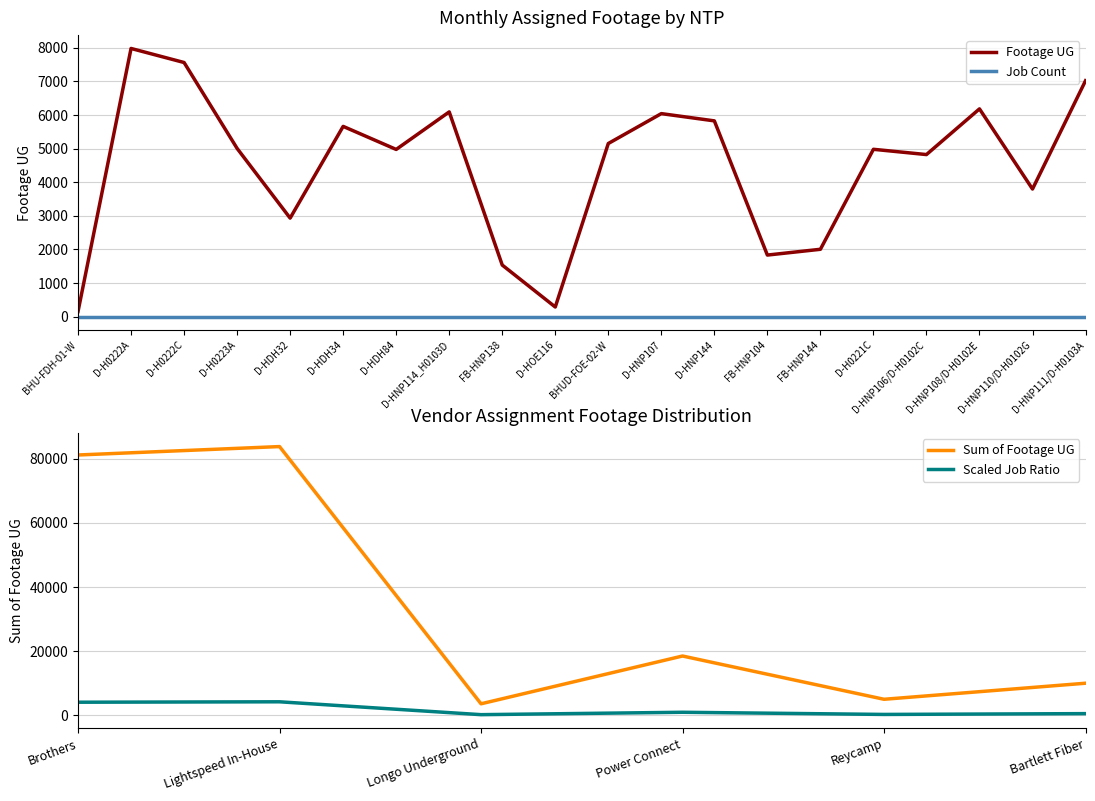

Where is the first local maximum?

D-H0222A